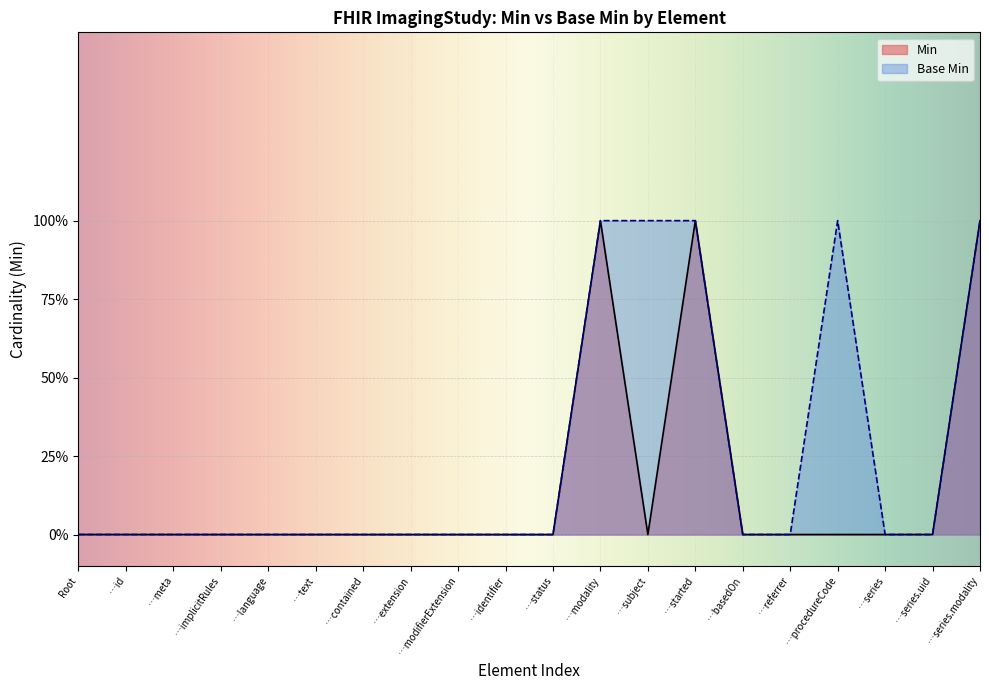

In Min, how many points are lower than both neighbors (excluding endpoints)?

1